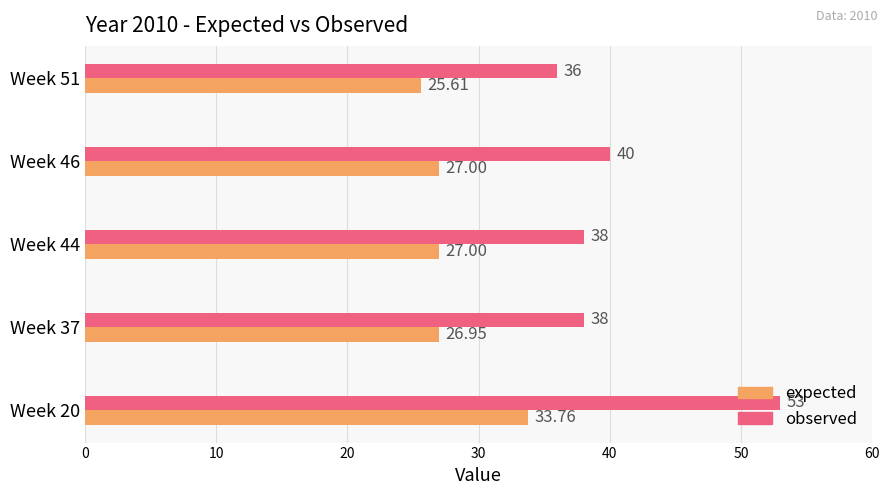

What is the sum of the expected values at Week 44 and Week 46?

54.0